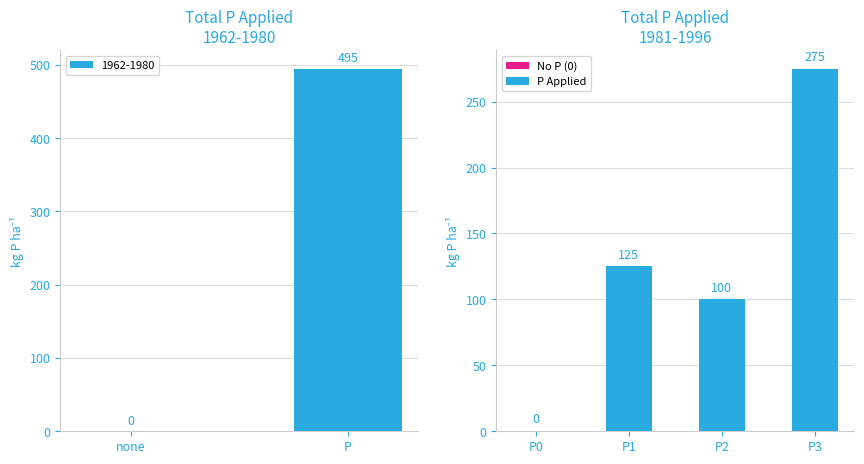

What is the average value of the P Applied series?

167